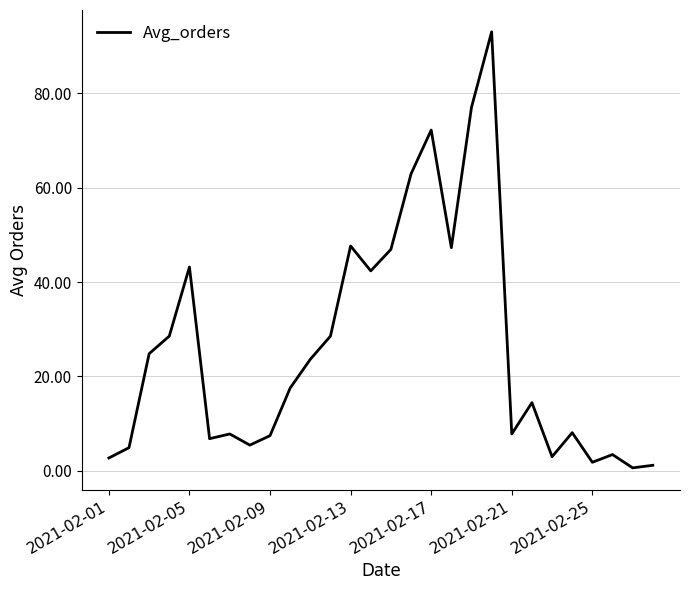

What is the greatest value displayed?

93.0